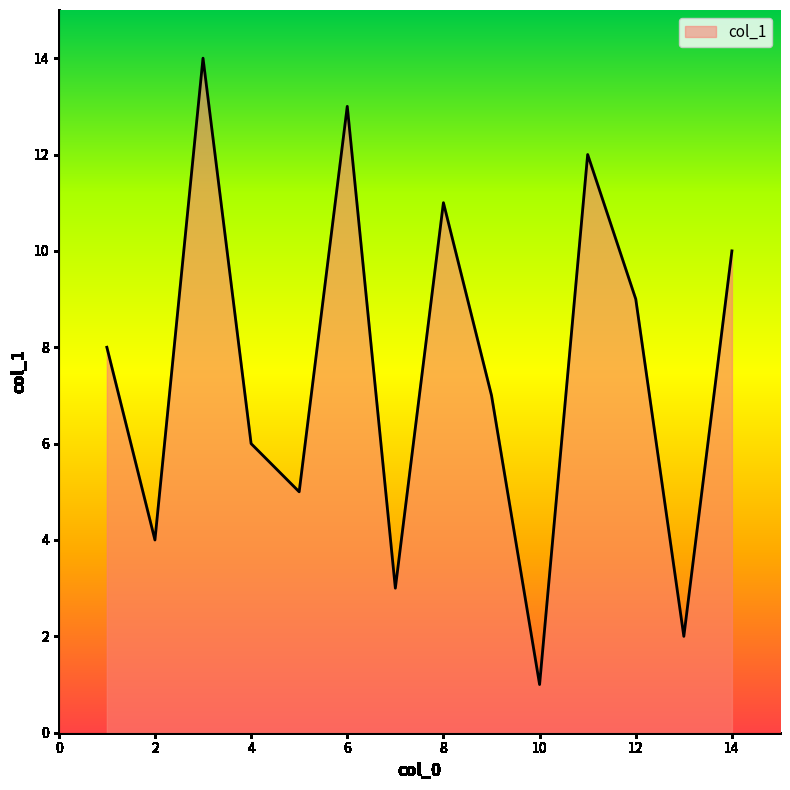

What is the maximum value shown in the chart?

14